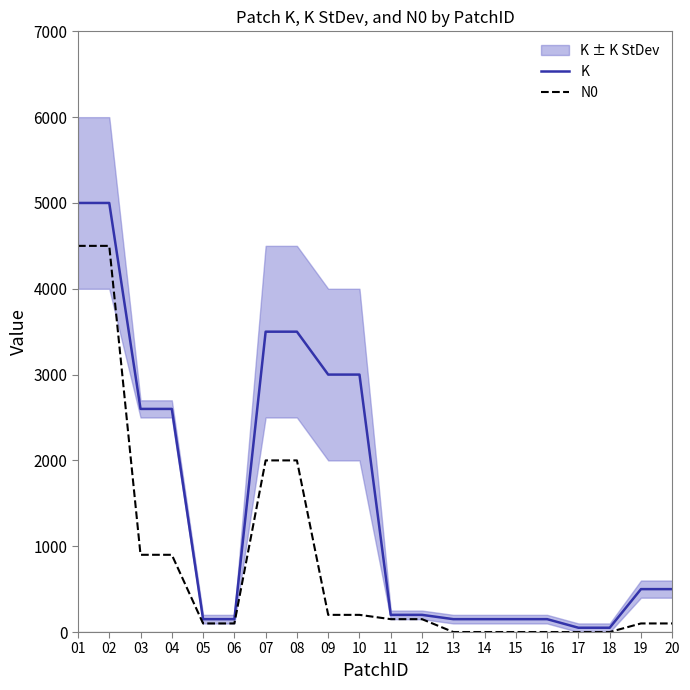

What is the value of the N0 point at the 8th from the left?

2000